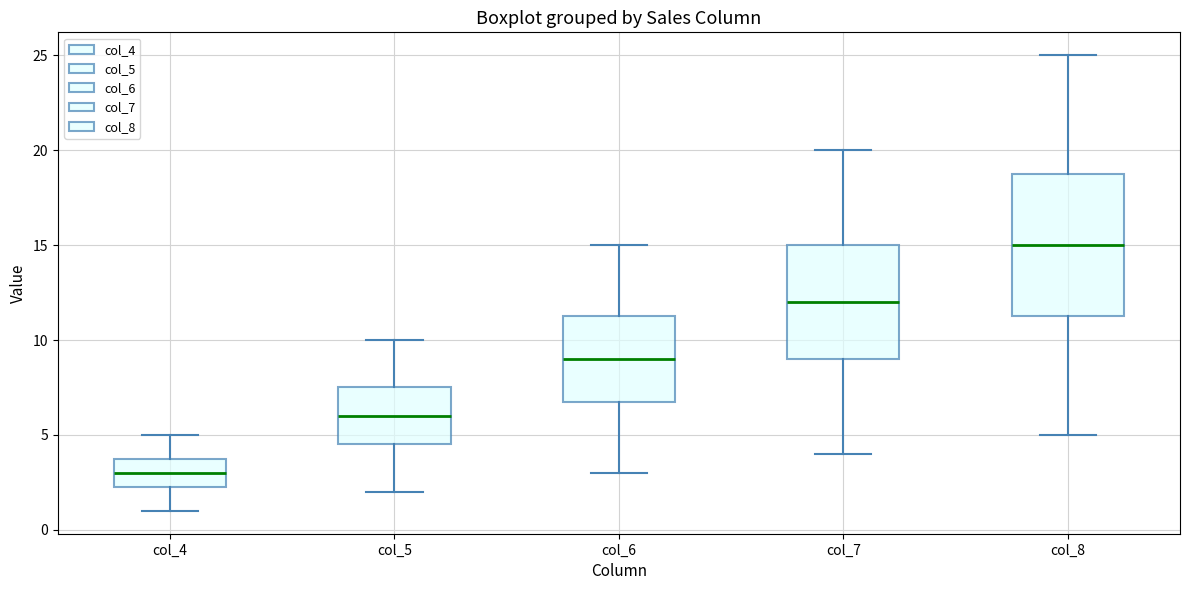

Comparing the boxes themselves (not the whiskers), which one is the tallest?

col_8